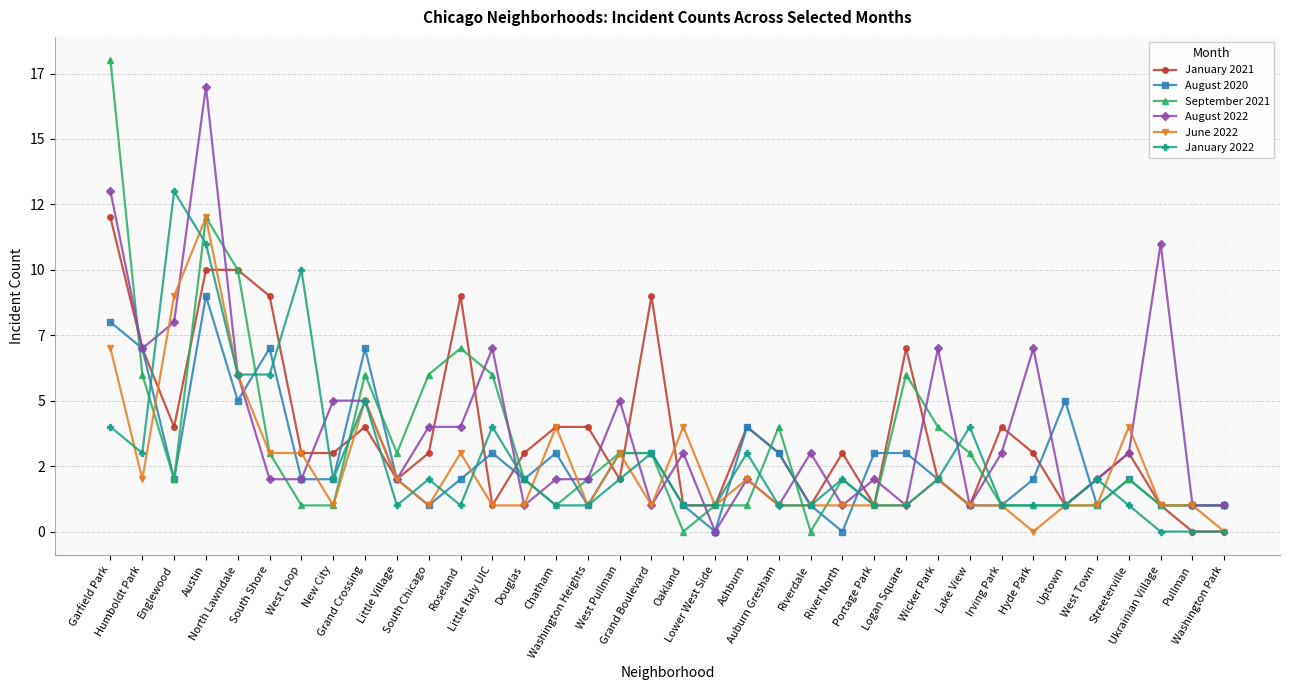

What is the difference between the highest and lowest values at Riverdale?

3